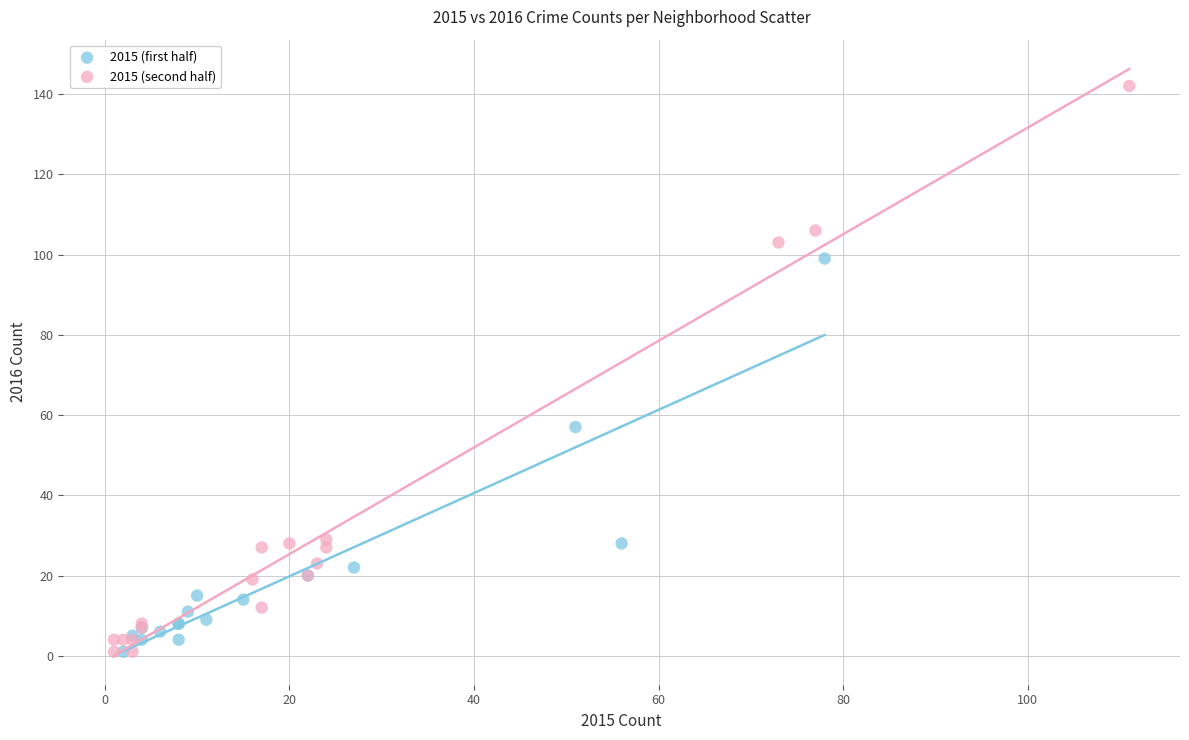

Which series has the largest Y range (max minus min)?

2015 (second half)